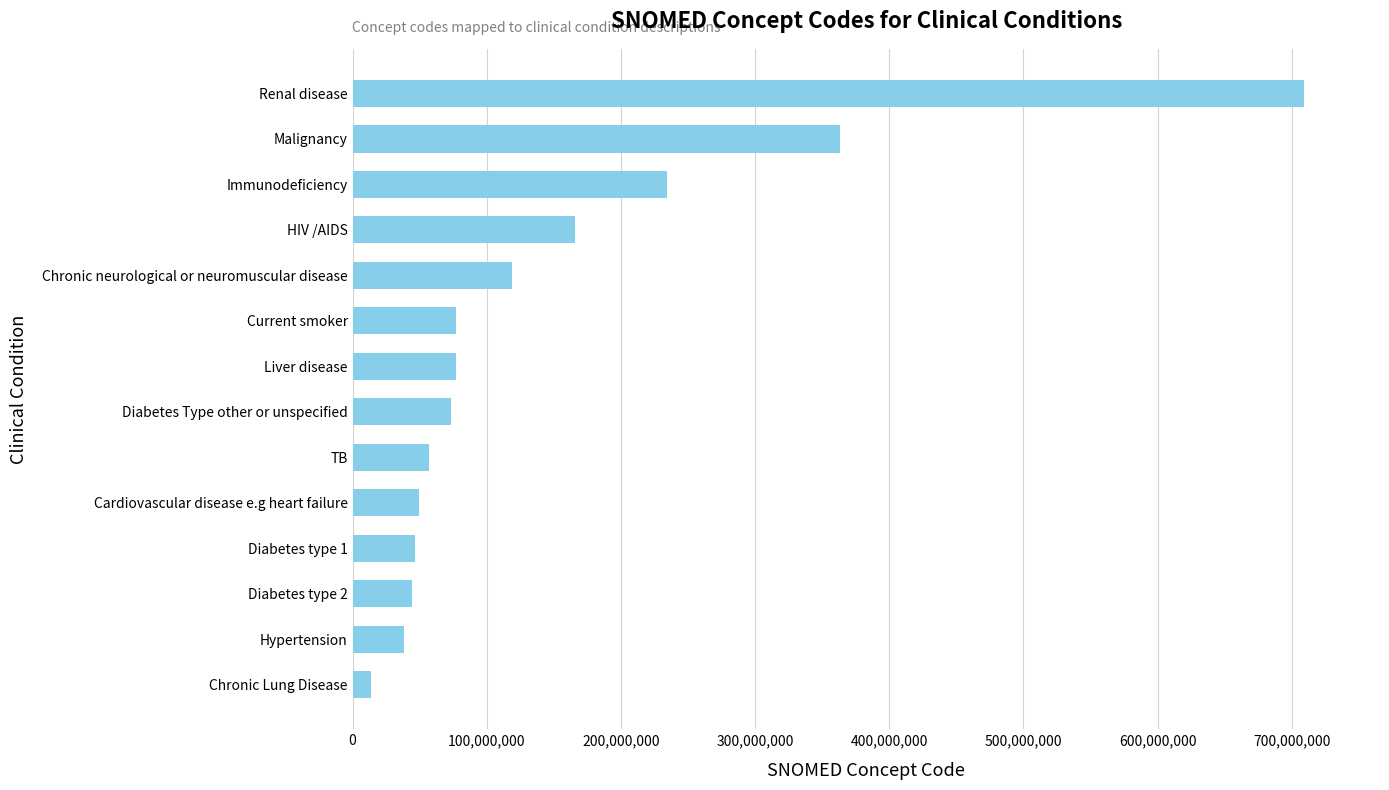

True or false: the data shows 516465459 at Malignancy.

False